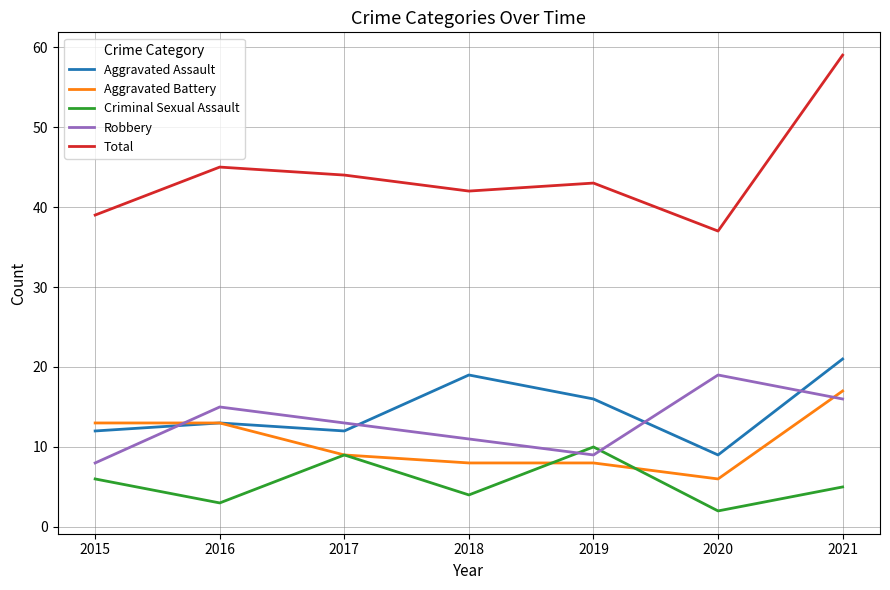

What is the highest value of the Aggravated Assault series?

21